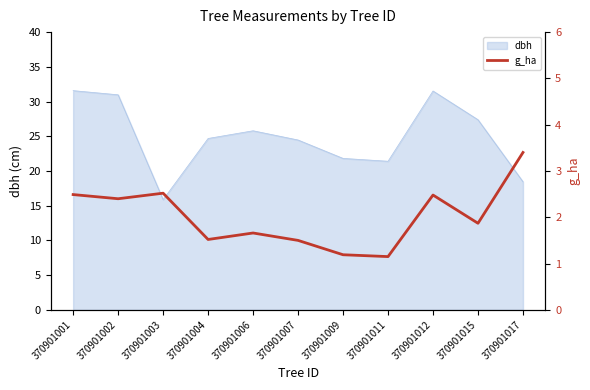

Reading left to right, what are all the values shown in this chart?

2.5	2.4	2.5	1.5	1.7	1.5	1.2	1.1	2.5	1.9	3.4